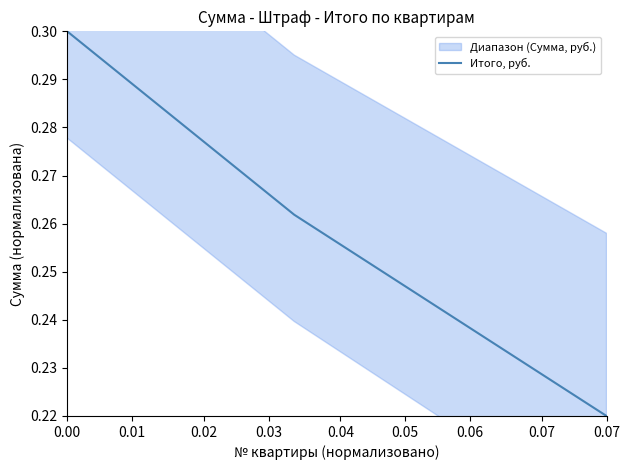

True or false: there are more than 2 points higher than both neighbors.

False